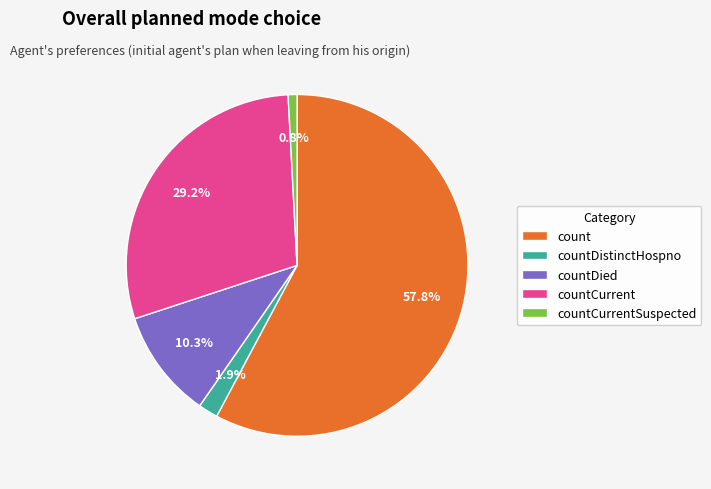

What percentage is the countCurrent slice, to the nearest percent?

29%